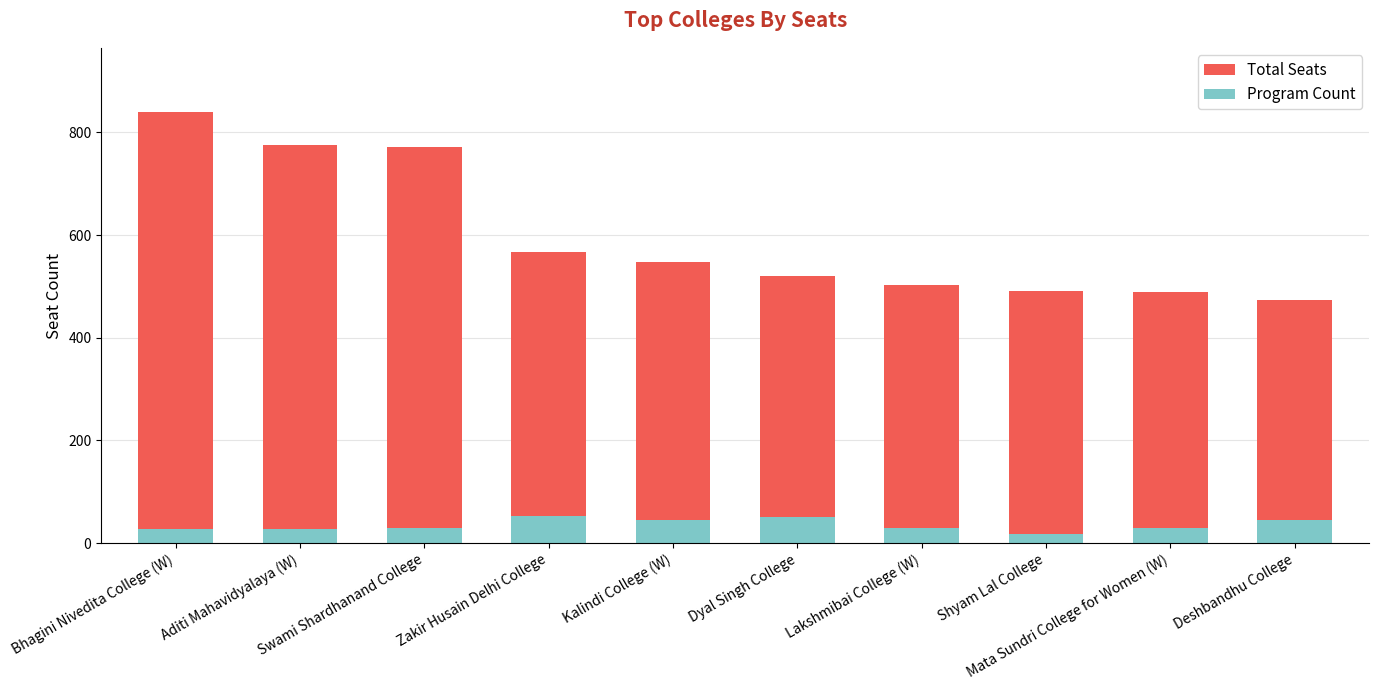

The value of Total Seats at Swami Shardhanand College is 772. True or false?

True